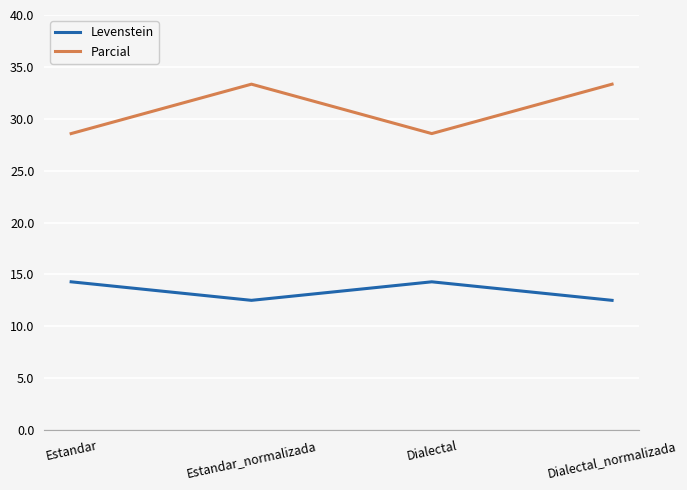

Reading left to right, transcribe all the data shown in this chart.

Levenstein: Estandar=14.3	Estandar_normalizada=12.5	Dialectal=14.3	Dialectal_normalizada=12.5
Parcial: Estandar=28.6	Estandar_normalizada=33.3	Dialectal=28.6	Dialectal_normalizada=33.3